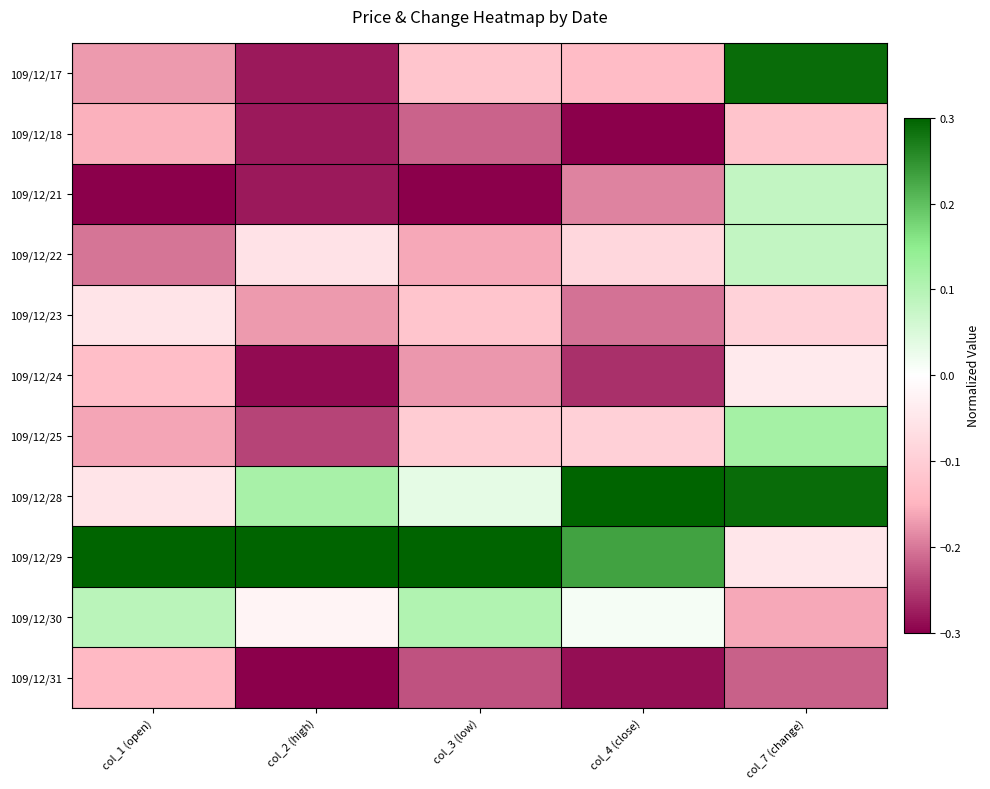

Reading left to right, transcribe all the data shown in this chart.

109/12/17: col_1 (open)=-0.2	col_2 (high)=-0.3	col_3 (low)=-0.1	col_4 (close)=-0.1	col_7 (change)=0.3
109/12/18: col_1 (open)=-0.2	col_2 (high)=-0.3	col_3 (low)=-0.2	col_4 (close)=-0.3	col_7 (change)=-0.1
109/12/21: col_1 (open)=-0.3	col_2 (high)=-0.3	col_3 (low)=-0.3	col_4 (close)=-0.2	col_7 (change)=0.1
109/12/22: col_1 (open)=-0.2	col_2 (high)=-0.1	col_3 (low)=-0.2	col_4 (close)=-0.1	col_7 (change)=0.1
109/12/23: col_1 (open)=-0.1	col_2 (high)=-0.2	col_3 (low)=-0.1	col_4 (close)=-0.2	col_7 (change)=-0.1
109/12/24: col_1 (open)=-0.1	col_2 (high)=-0.3	col_3 (low)=-0.2	col_4 (close)=-0.3	col_7 (change)=-0.0
109/12/25: col_1 (open)=-0.2	col_2 (high)=-0.2	col_3 (low)=-0.1	col_4 (close)=-0.1	col_7 (change)=0.1
109/12/28: col_1 (open)=-0.1	col_2 (high)=0.1	col_3 (low)=0.0	col_4 (close)=0.3	col_7 (change)=0.3
109/12/29: col_1 (open)=0.3	col_2 (high)=0.3	col_3 (low)=0.3	col_4 (close)=0.2	col_7 (change)=-0.1
109/12/30: col_1 (open)=0.1	col_2 (high)=-0.0	col_3 (low)=0.1	col_4 (close)=0.0	col_7 (change)=-0.2
109/12/31: col_1 (open)=-0.1	col_2 (high)=-0.3	col_3 (low)=-0.2	col_4 (close)=-0.3	col_7 (change)=-0.2